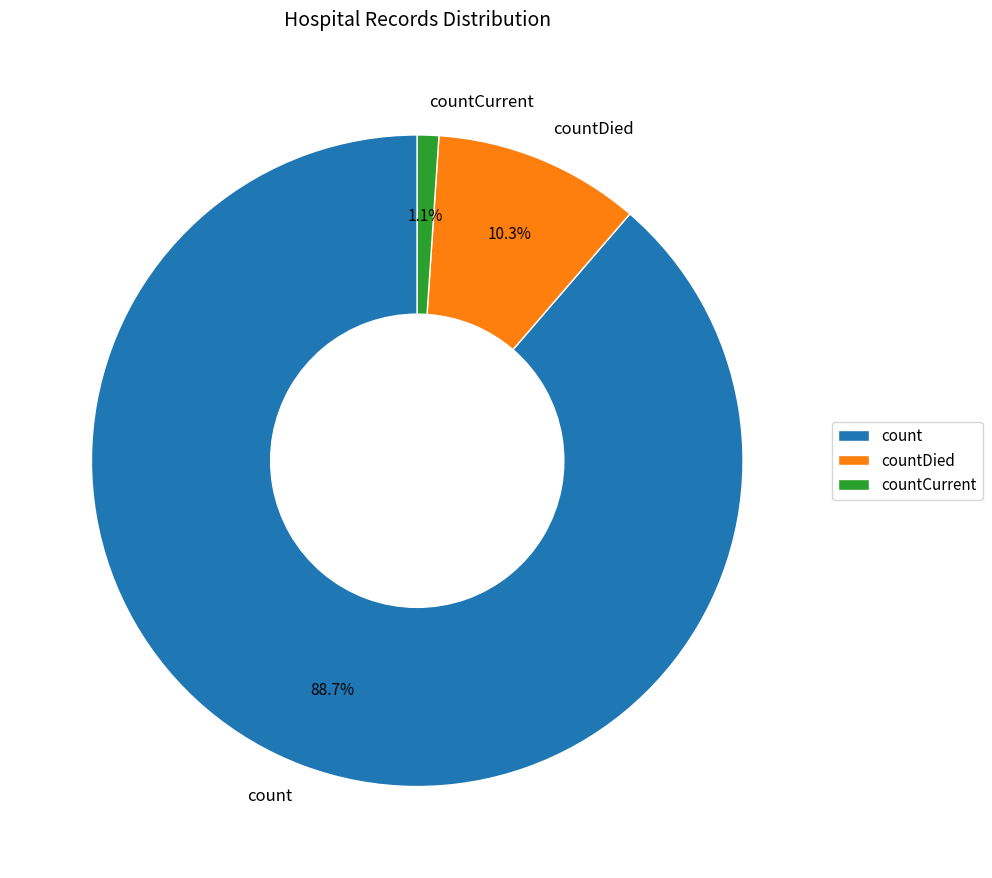

Which category has the smallest portion of the pie?

countCurrent